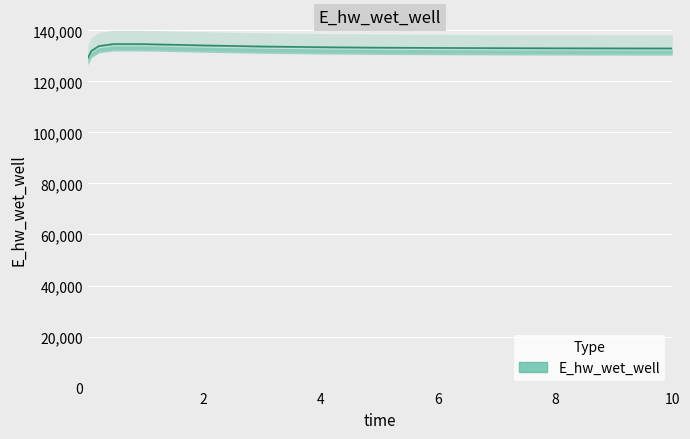

What is the difference between the maximum and minimum values?

5559.7